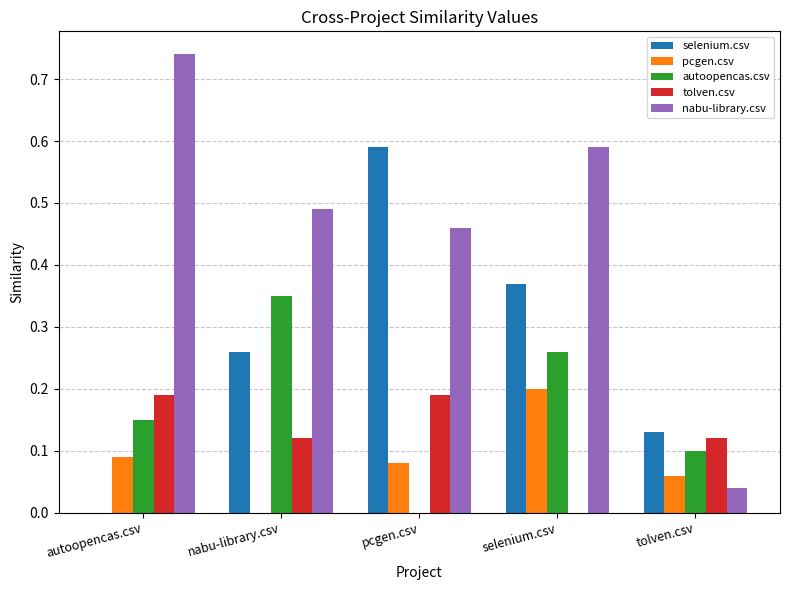

Between nabu-library.csv and selenium.csv, which series saw the biggest shift?

pcgen.csv